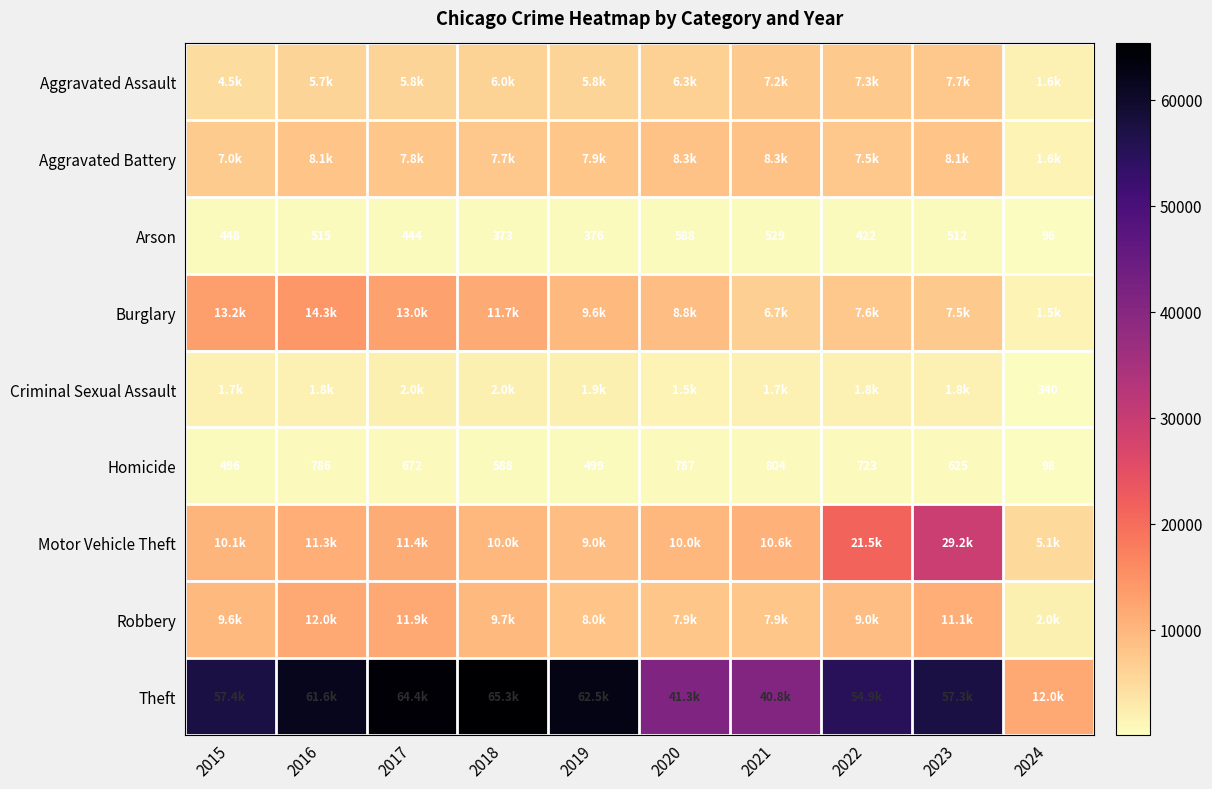

At which label is Homicide closest to 451?

2015